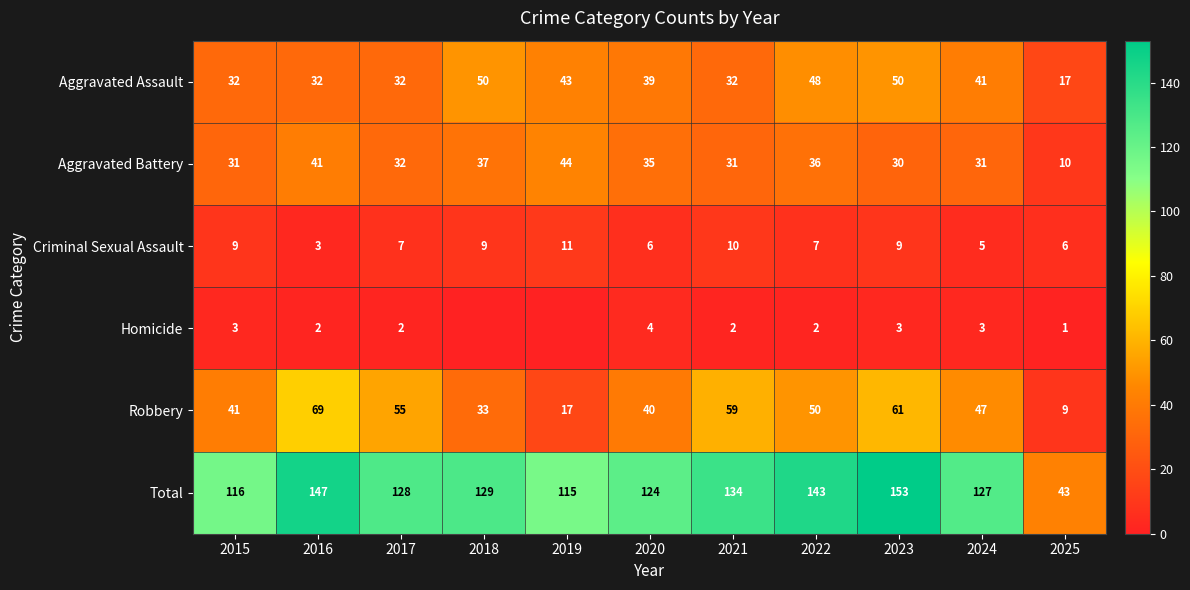

Is the value of Total at 2017 greater than the value of Criminal Sexual Assault at 2019?

Yes